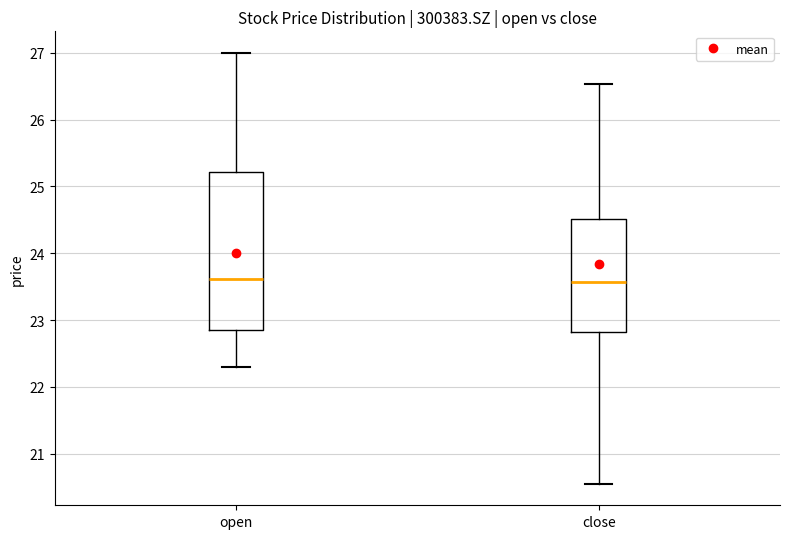

Reading left to right, read every box against the y-axis: the position of its median line, the range the box covers, and the ends of its whiskers. The values are not printed on the chart, so give them approximately, as read against the axis.

open: median 23.6, box 22.9 to 25.2, whiskers 22.3 to 27.0
close: median 23.6, box 22.8 to 24.5, whiskers 20.6 to 26.5